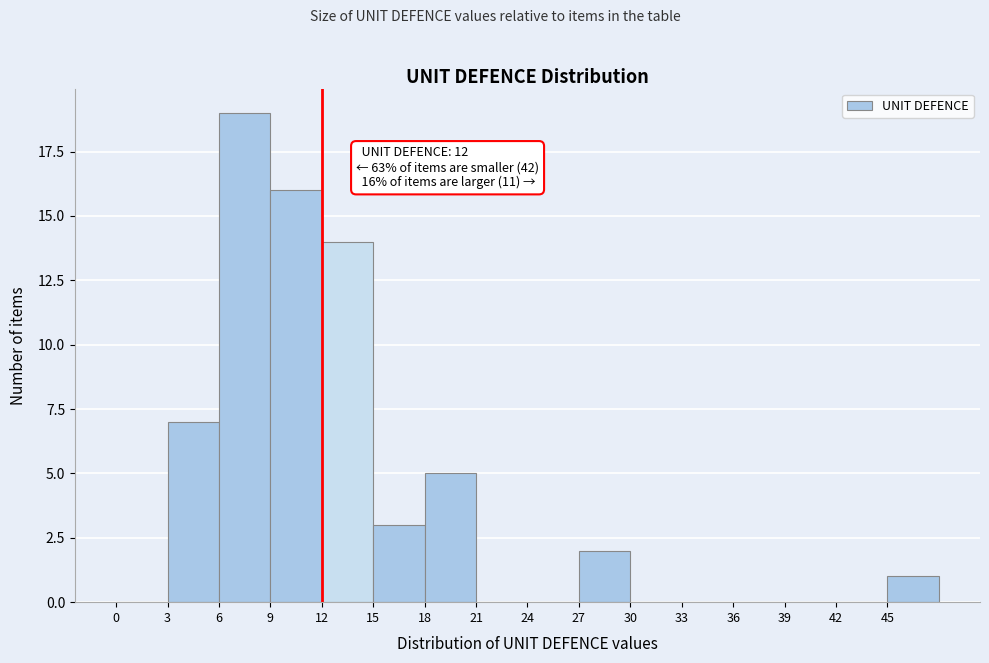

Which range on the x-axis has the tallest bar?

6 to 9